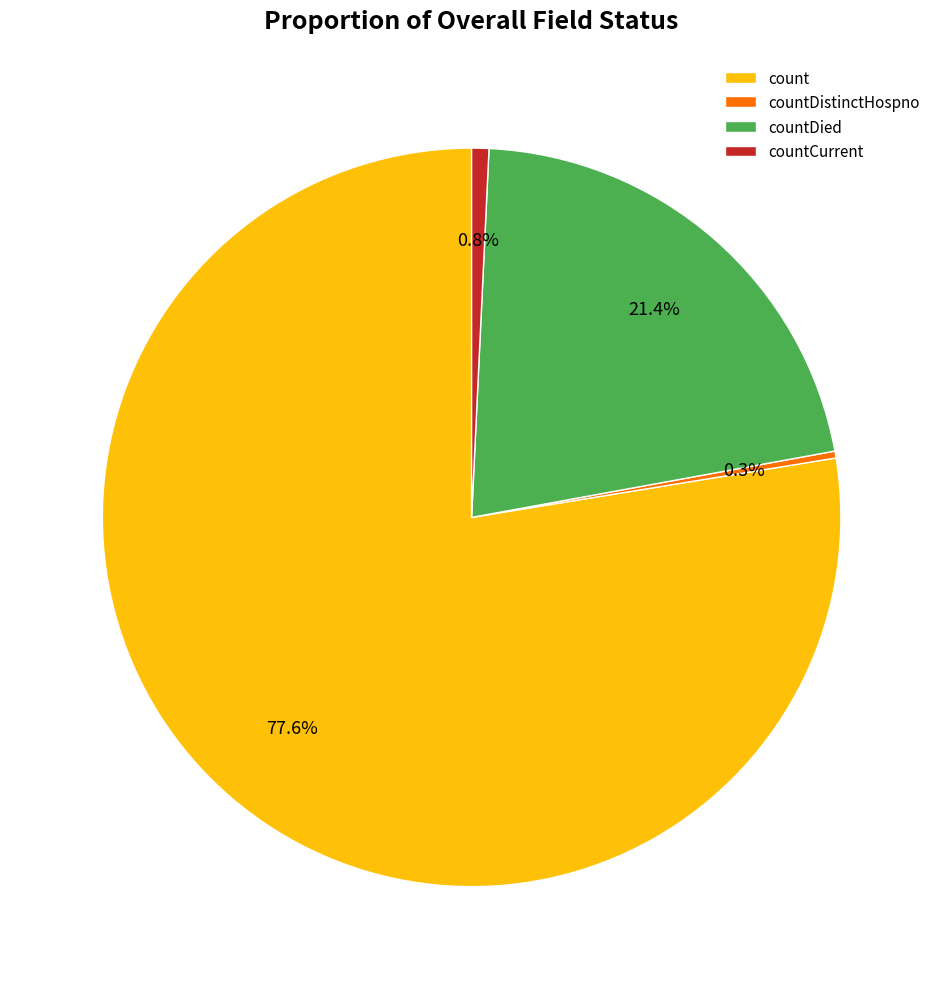

How many slices are in this pie chart?

4